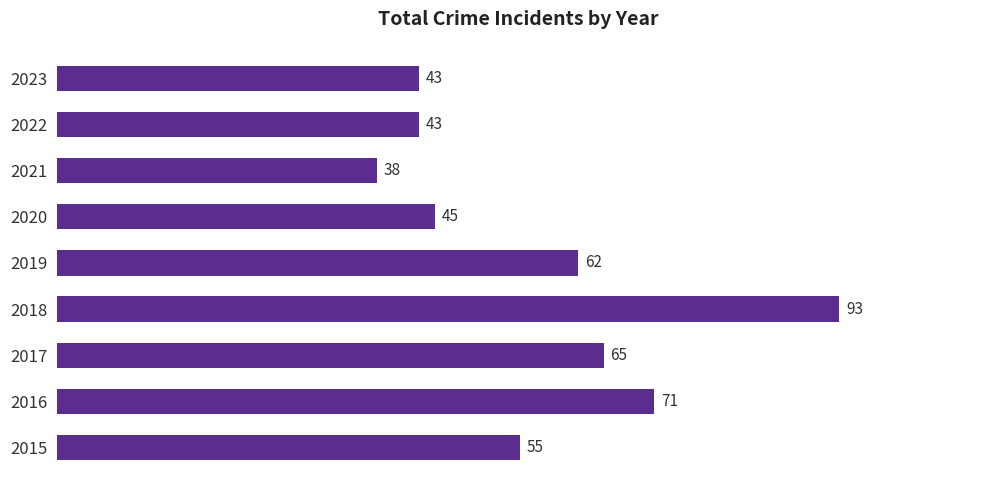

What is the smallest value displayed?

38